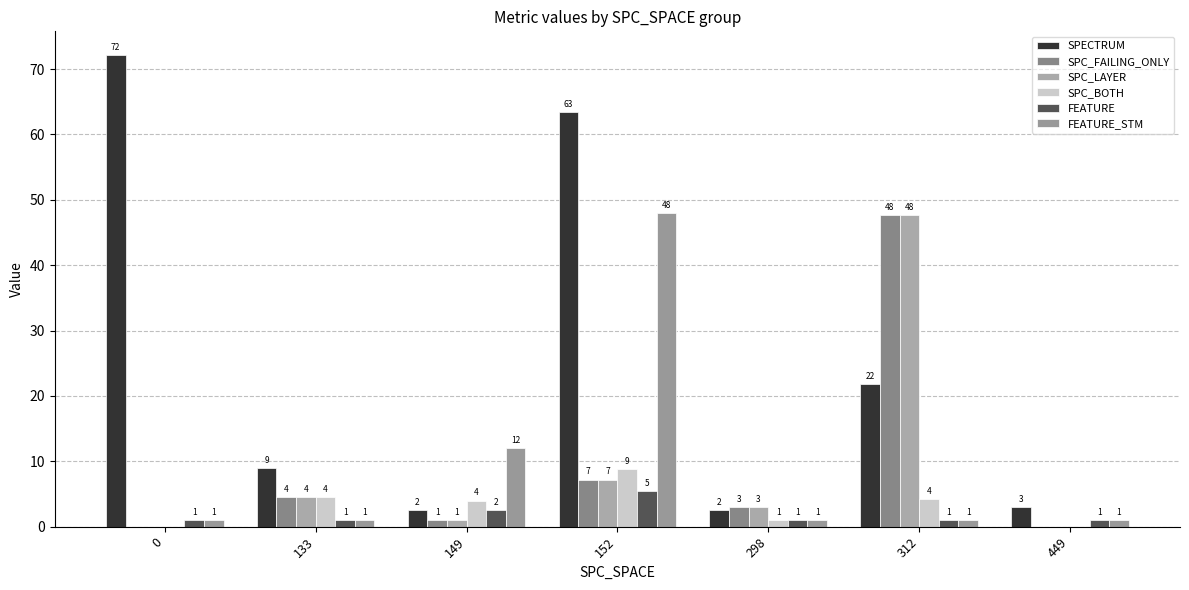

Reading right to left, extract all data points from this chart.

SPECTRUM: 3.0	21.8	2.5	63.4	2.5	9.0	72.2
SPC_FAILING_ONLY: 0.0	47.6	3.0	7.2	1.0	4.5	0.0
SPC_LAYER: 0.0	47.6	3.0	7.2	1.0	4.5	0.0
SPC_BOTH: 0.0	4.2	1.0	8.8	4.0	4.5	0.0
FEATURE: 1.0	1.0	1.0	5.4	2.5	1.0	1.0
FEATURE_STM: 1.0	1.0	1.0	48.0	12.0	1.0	1.0